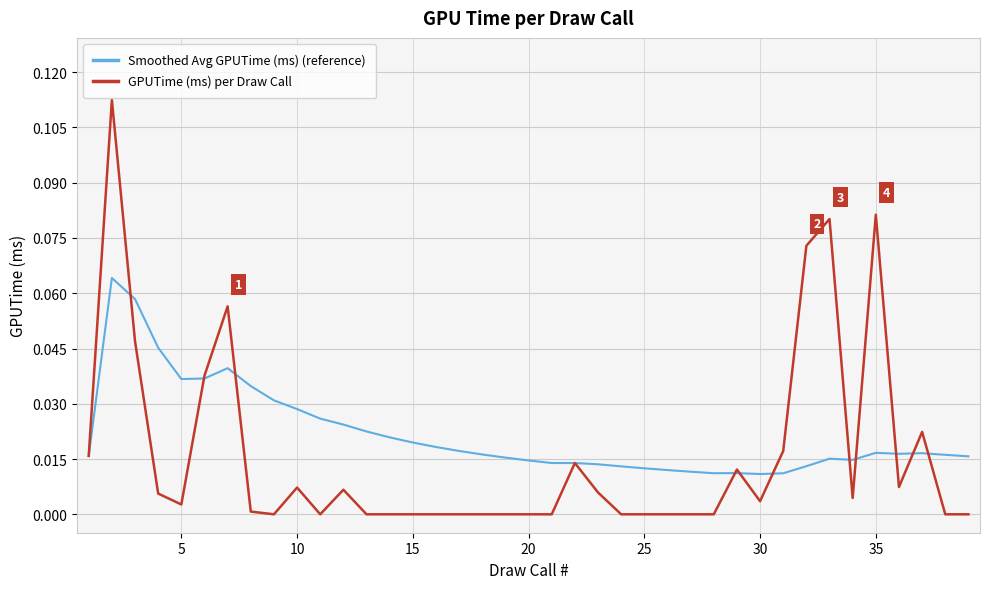

List the series in order of their overall mean, lowest first.

GPUTime (ms) per Draw Call, Smoothed Avg GPUTime (ms) (reference)